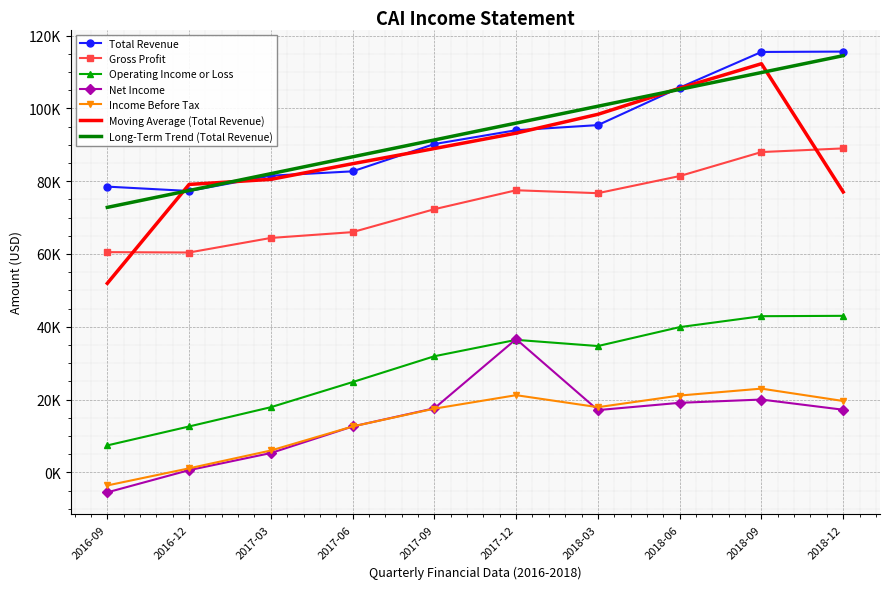

In Net Income, how many points are lower than both neighbors (excluding endpoints)?

1